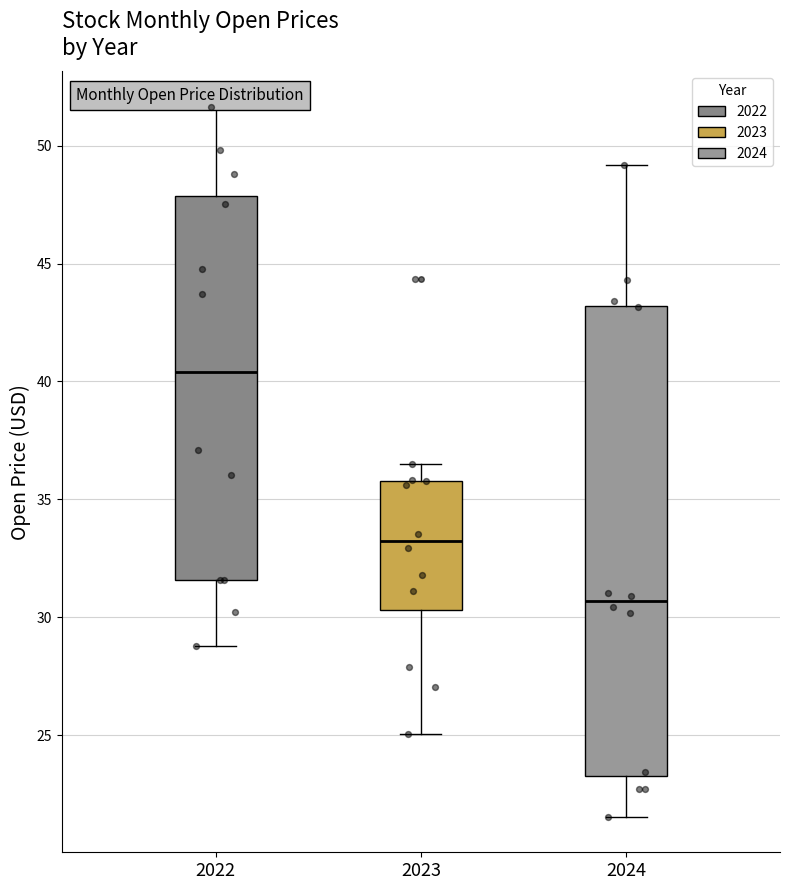

Which box's median line is the highest?

2022